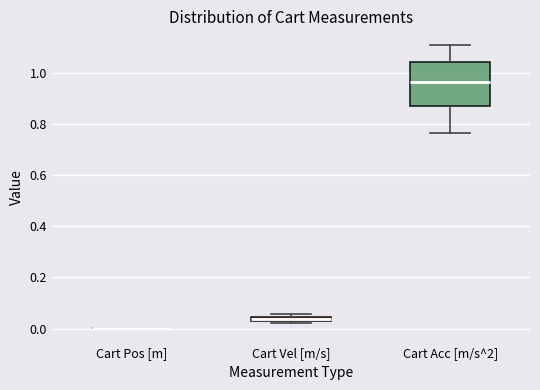

Which box is the tallest, from its lower edge to its upper edge?

Cart Acc [m/s^2]